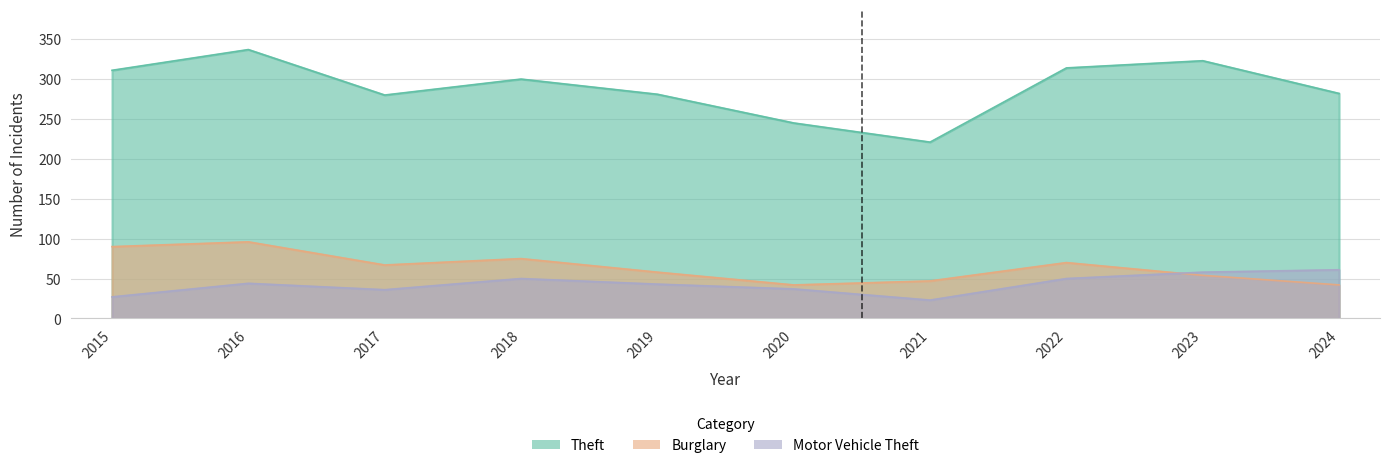

Between 2019 and 2015, which is larger?

2015